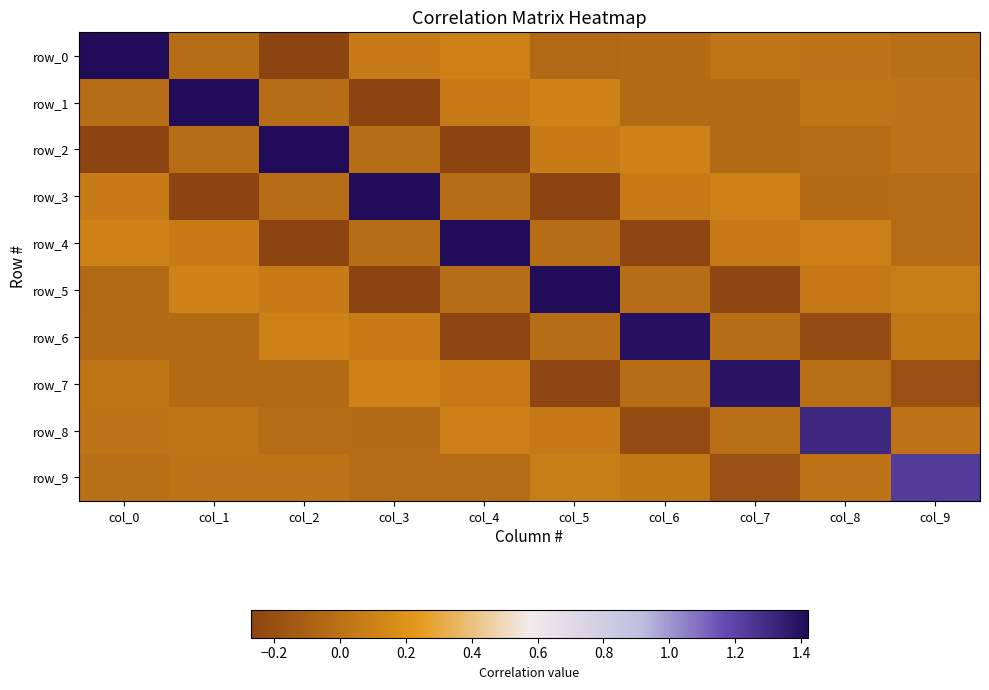

Count the number of categories in the chart.

10